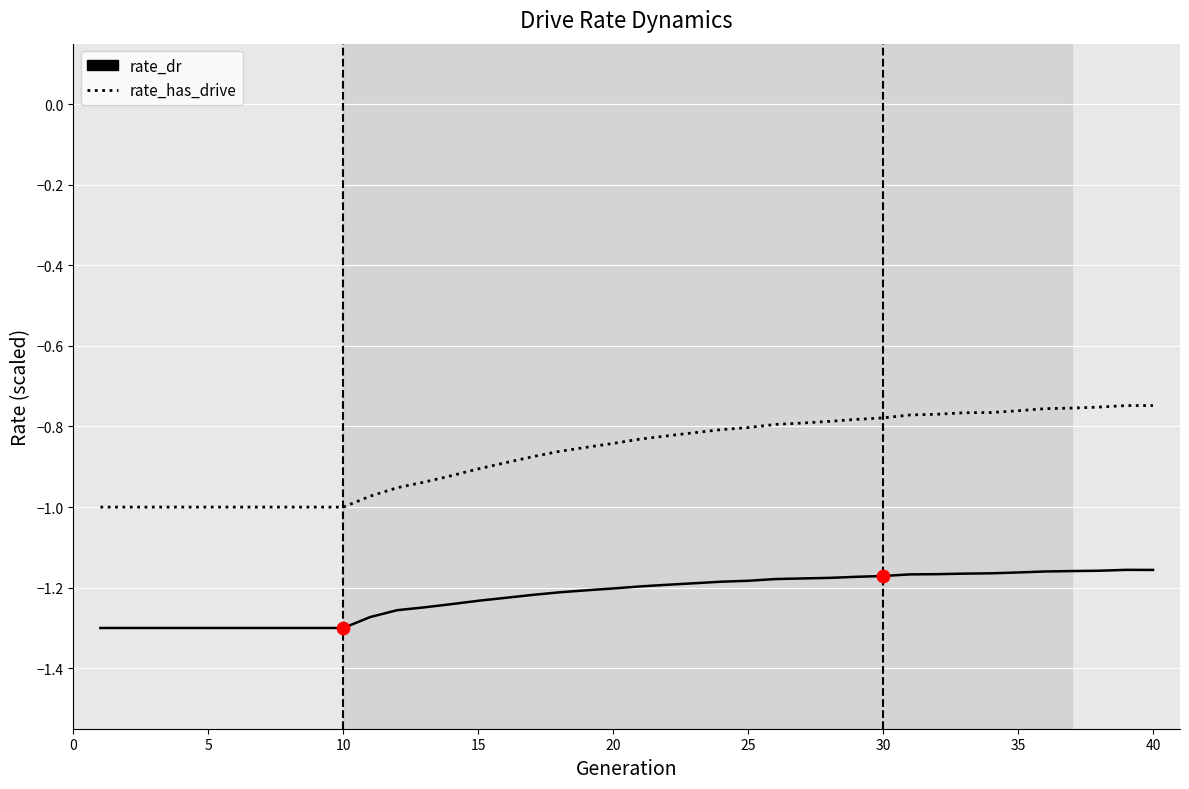

True or false: rate_dr and rate_has_drive intersect in this chart.

False